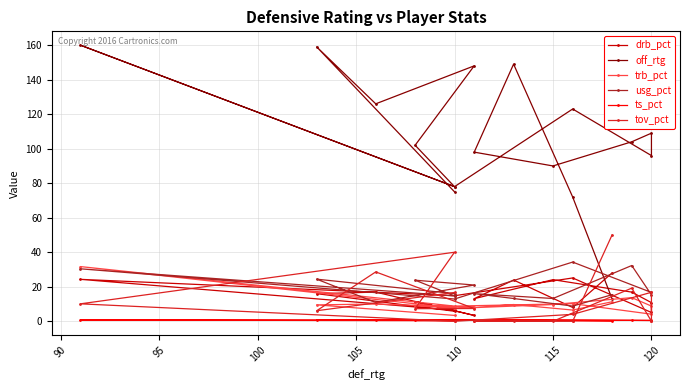

What is the average value of the drb_pct series?

14.9